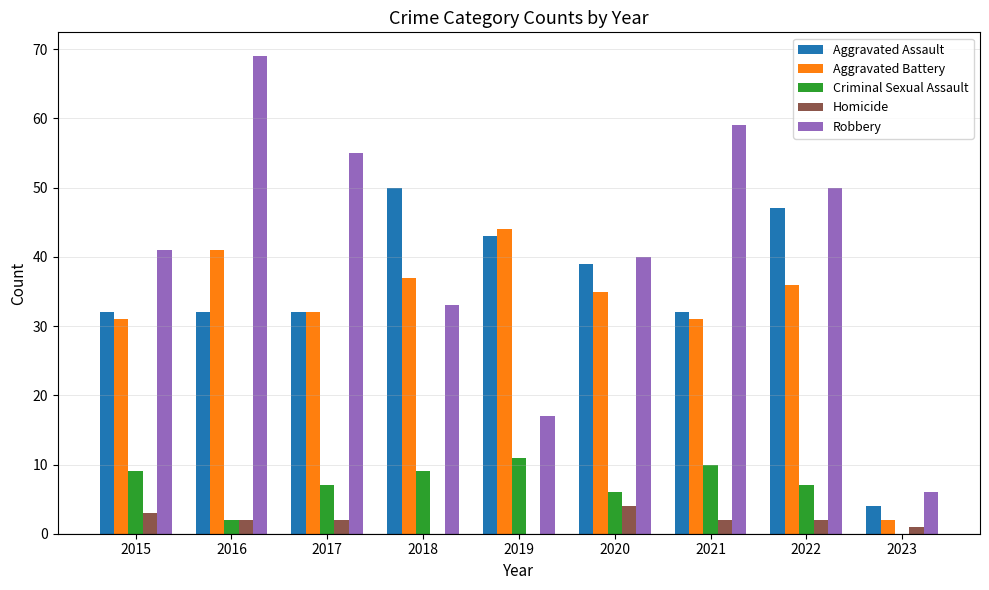

The Homicide series shows 1 at 2020. True or false?

False